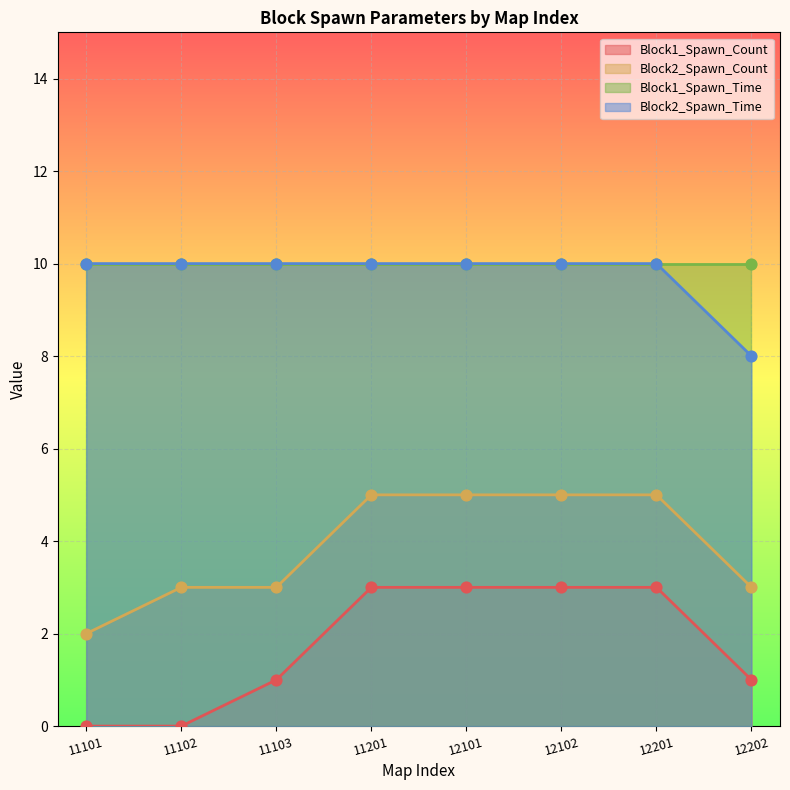

True or false: Block2_Spawn_Count has a value of 3 at 12101.

False